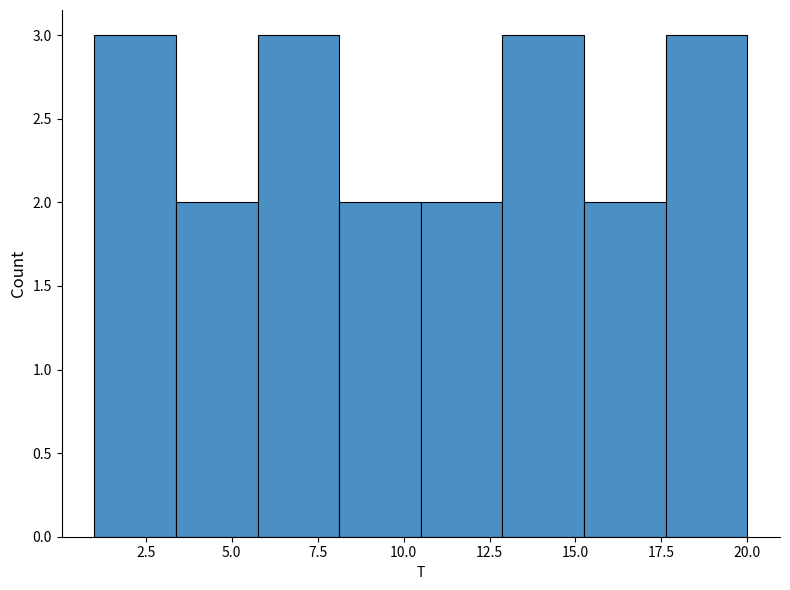

Reading left to right, transcribe this chart: for each bar, give the range it covers on the x-axis and its height. Neither the bar edges nor the heights are printed on the chart, so give them approximately, as read against the axes.

1.0 to 3.5: 3
3.5 to 6.0: 2
6.0 to 8.0: 3
8.0 to 10.5: 2
10.5 to 13.0: 2
13.0 to 15.5: 3
15.5 to 17.5: 2
17.5 to 20.0: 3